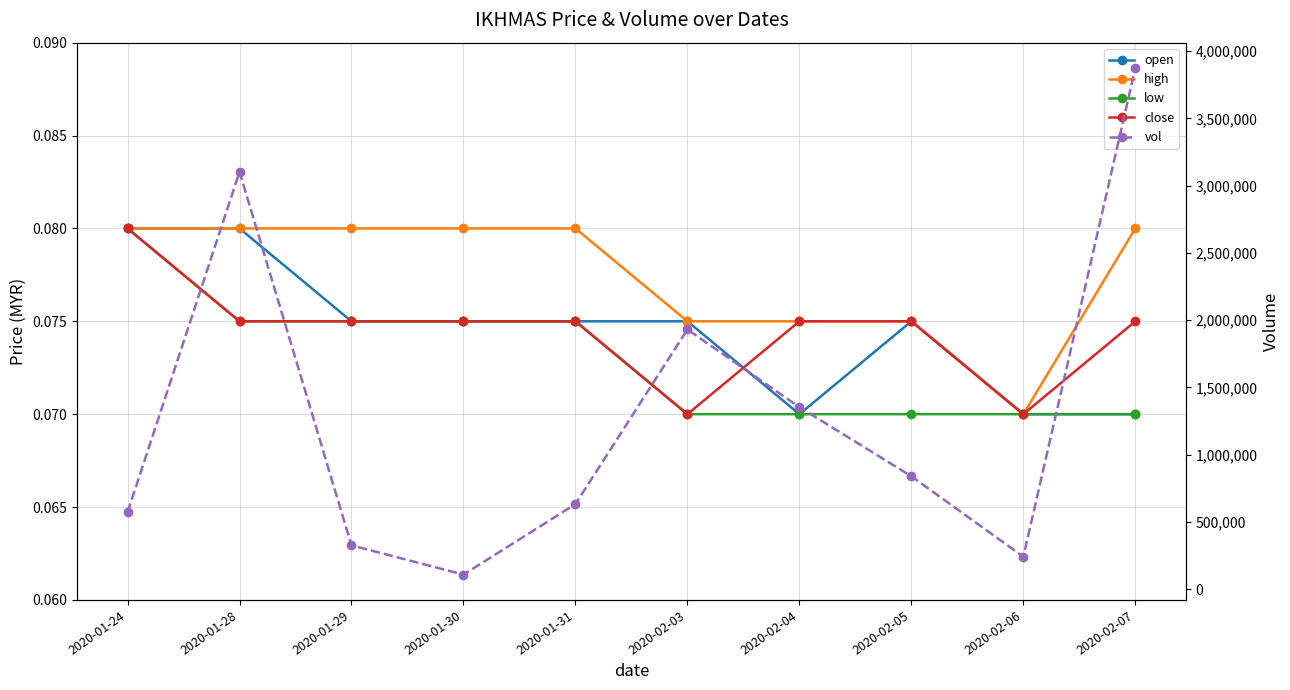

True or false: vol and open intersect in this chart.

False